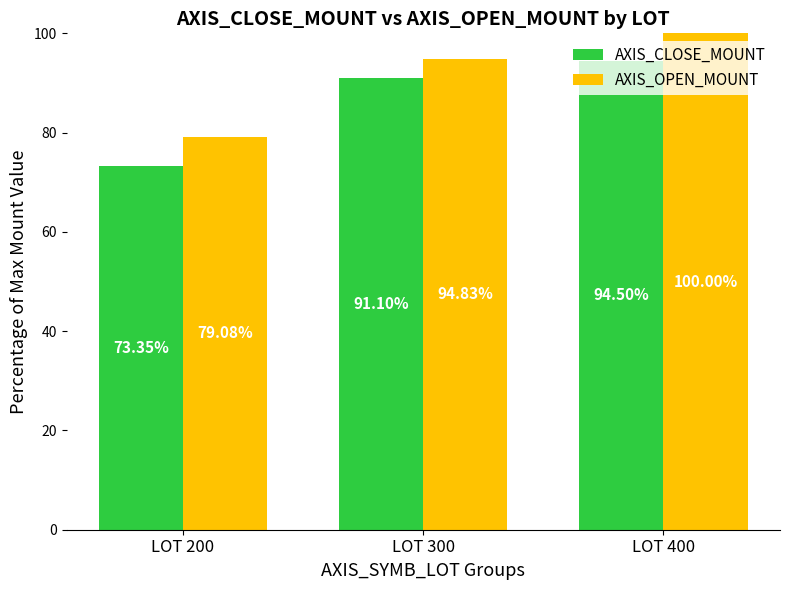

At which label does AXIS_CLOSE_MOUNT reach its peak?

LOT 400